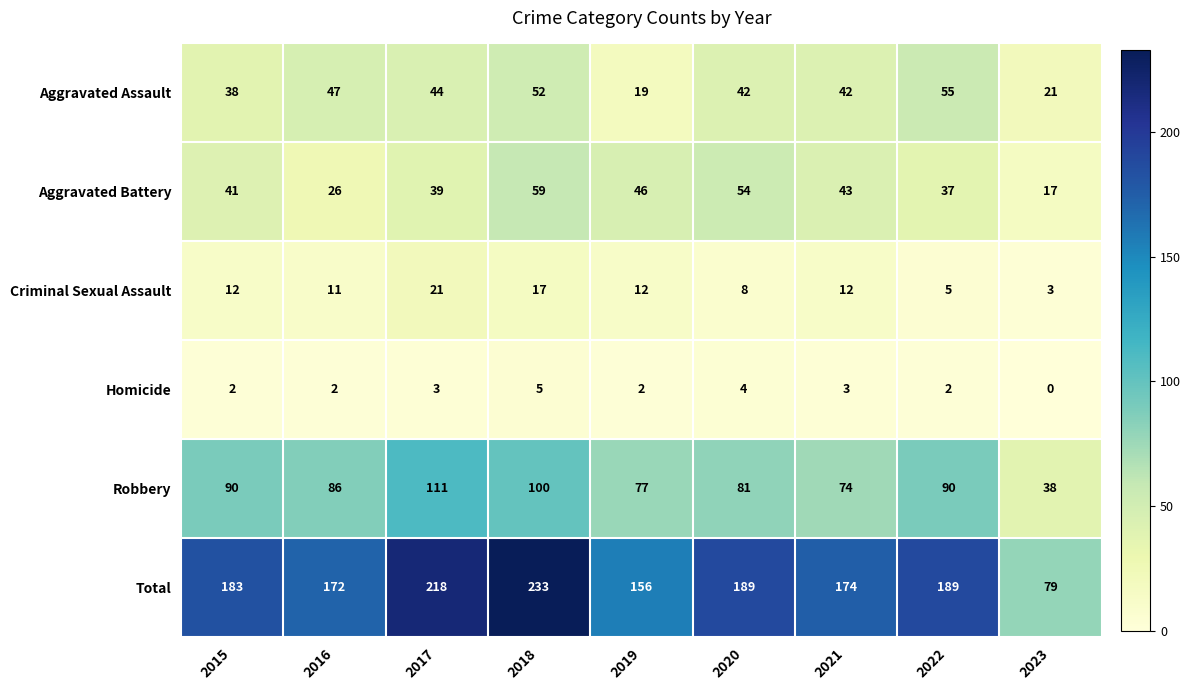

The value of Criminal Sexual Assault at 2019 is 7. True or false?

False